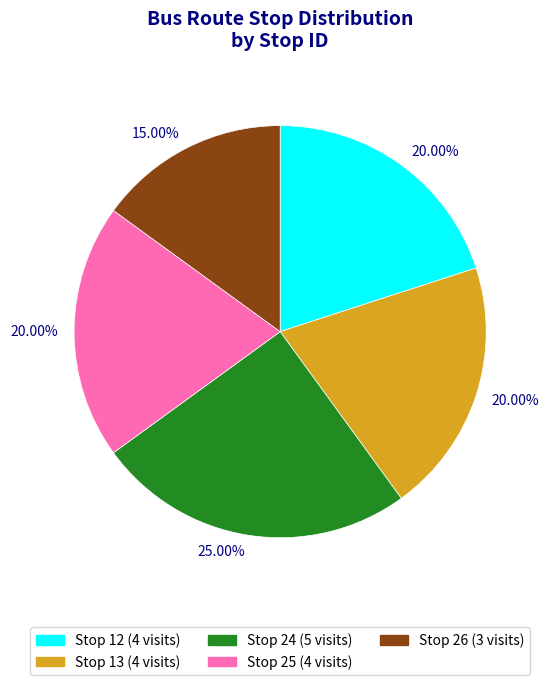

Does any single category account for the majority?

No